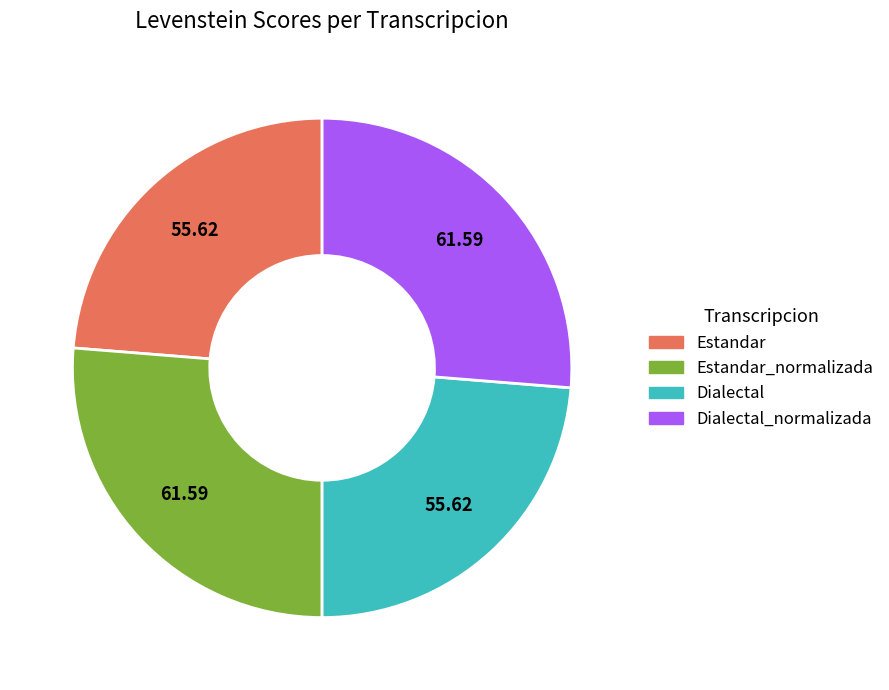

Does Dialectal_normalizada represent more than half of the total?

No